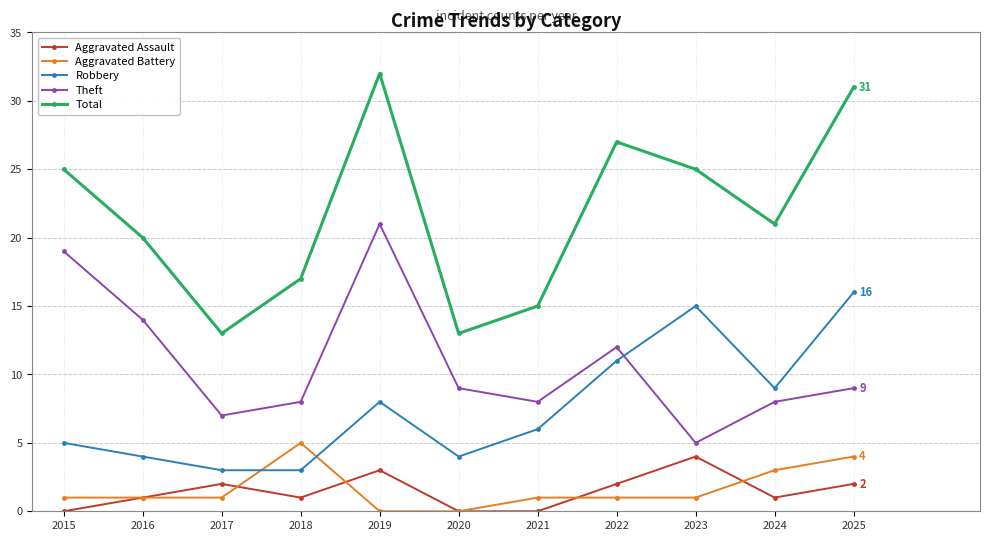

List the series in order of their peak value, lowest first.

Aggravated Assault, Aggravated Battery, Robbery, Theft, Total